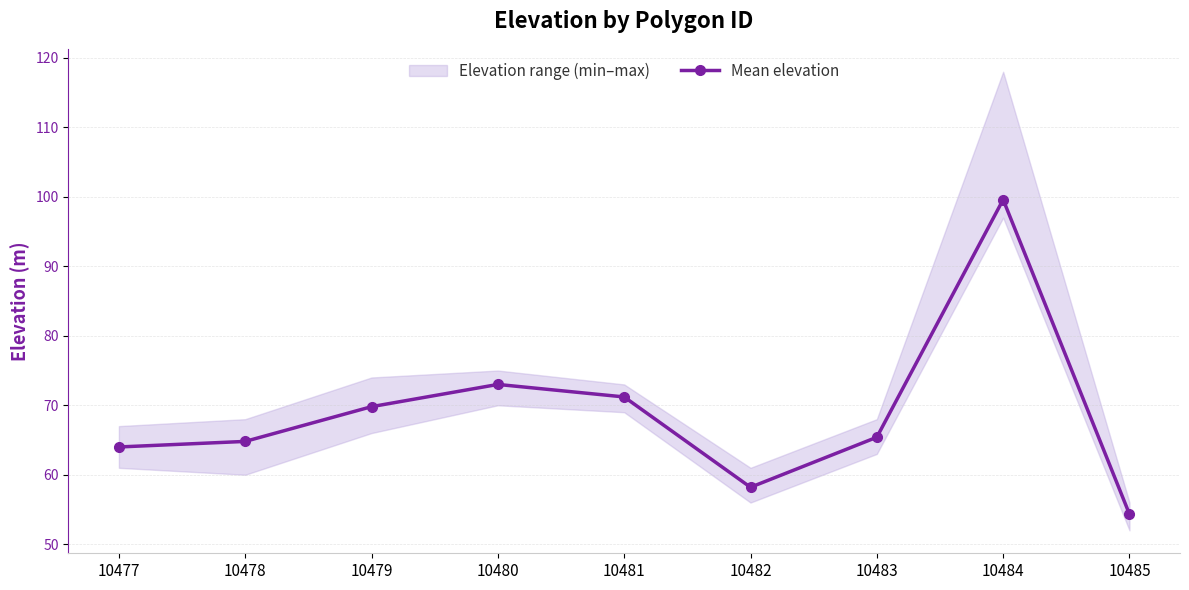

True or false: the data shows 65.4 at 10483.

True